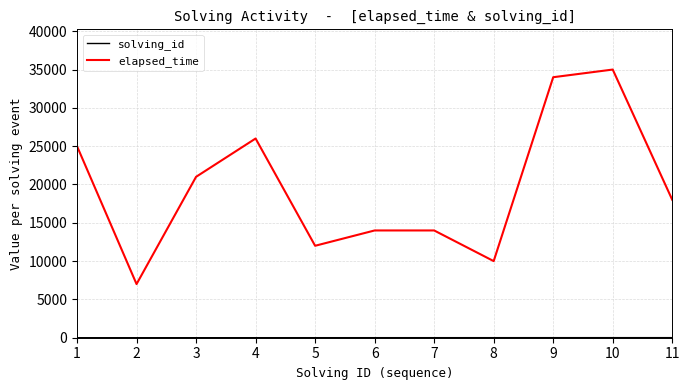

What is the difference between the maximum and minimum values in the elapsed_time series?

28000